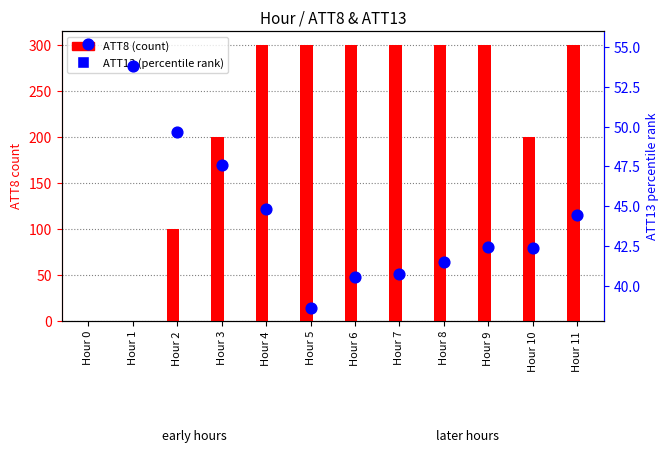

At how many categories does at least one series exceed 275?

7